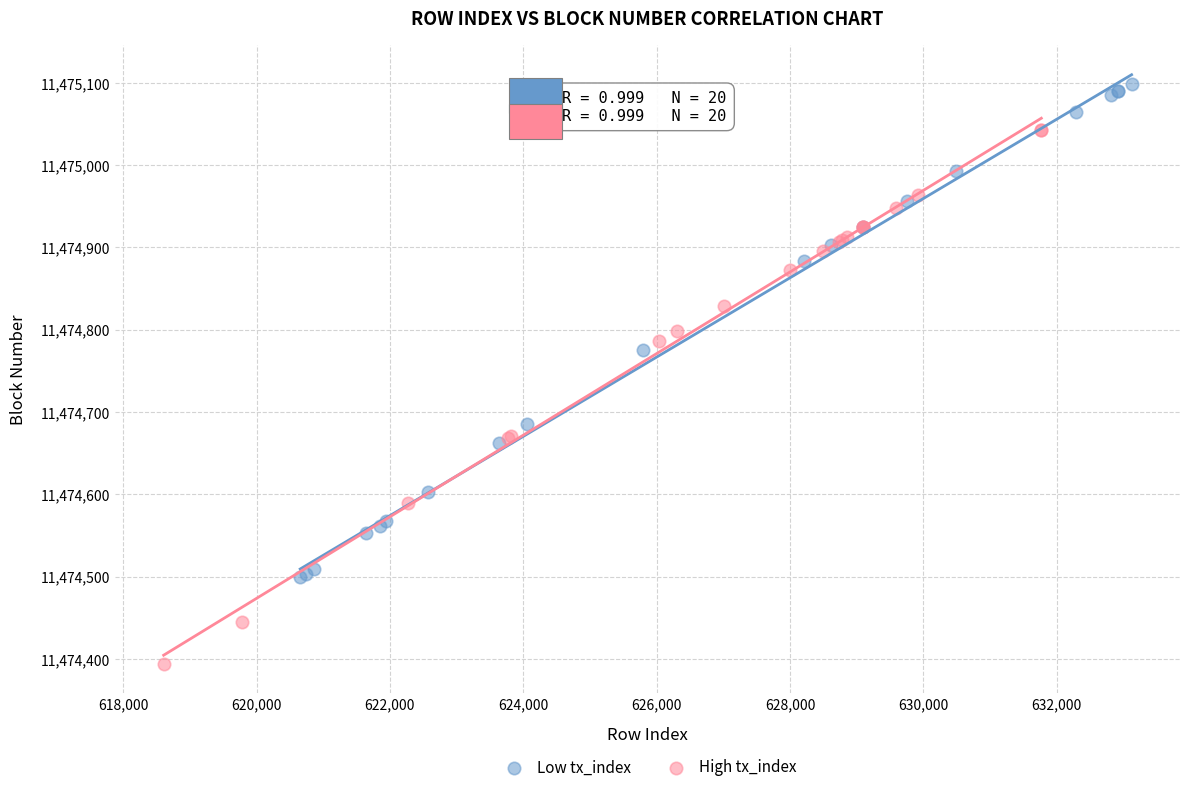

Which series has the largest Y range (max minus min)?

High tx_index